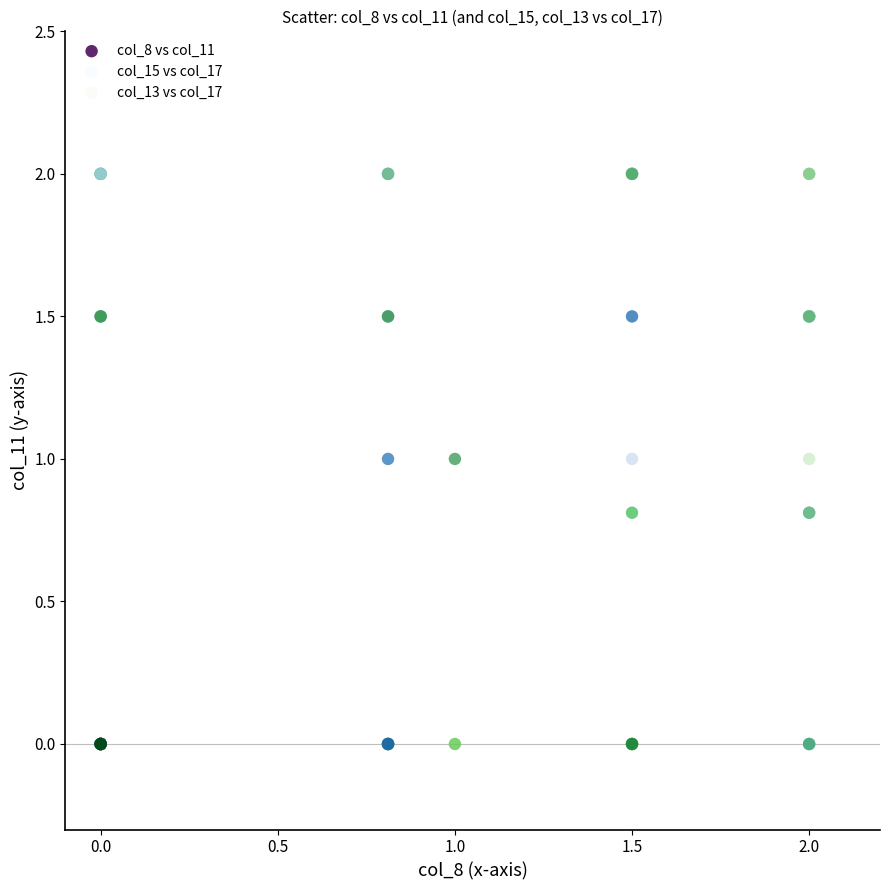

What are all the series names shown in the legend?

col_8 vs col_11, col_15 vs col_17, col_13 vs col_17